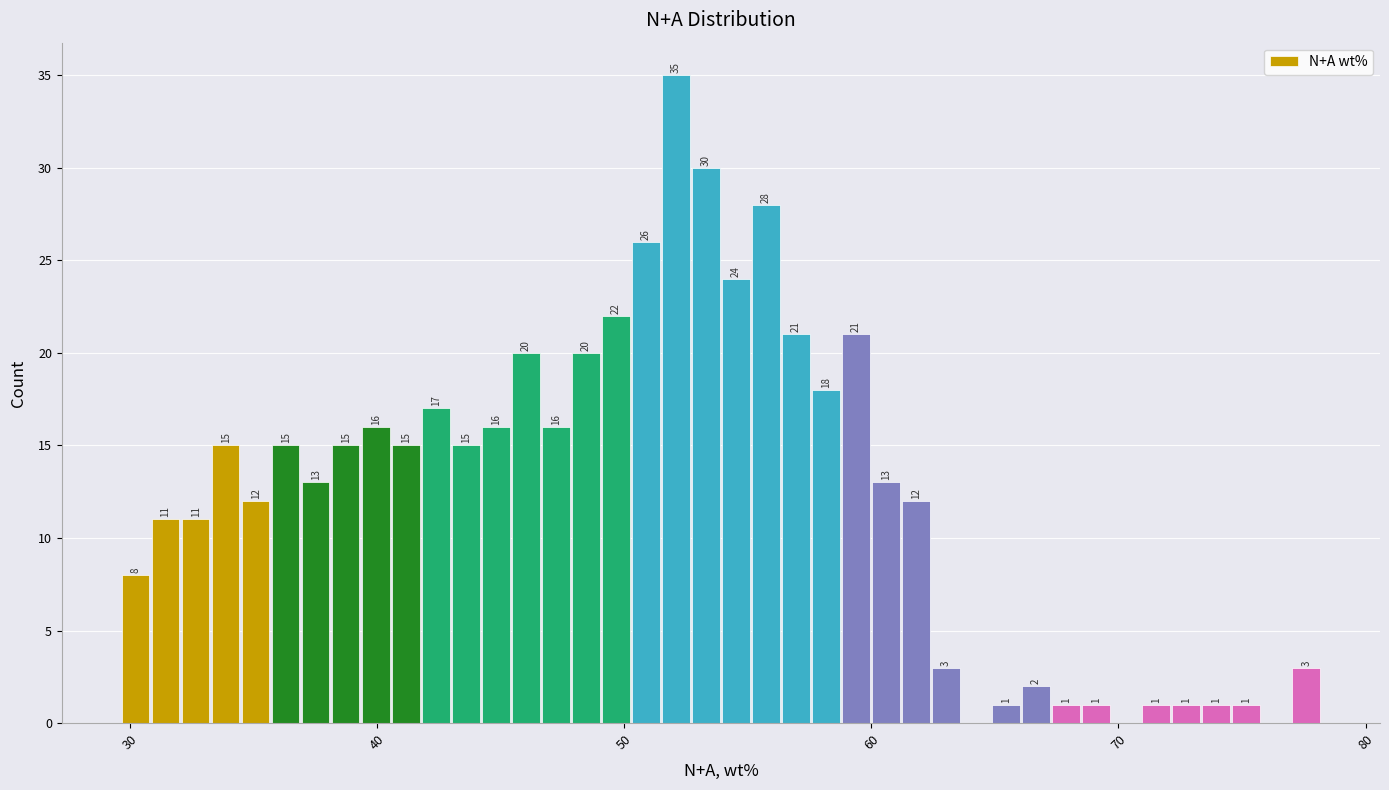

Read against the x-axis, roughly where is the centre of the tallest bar?

52